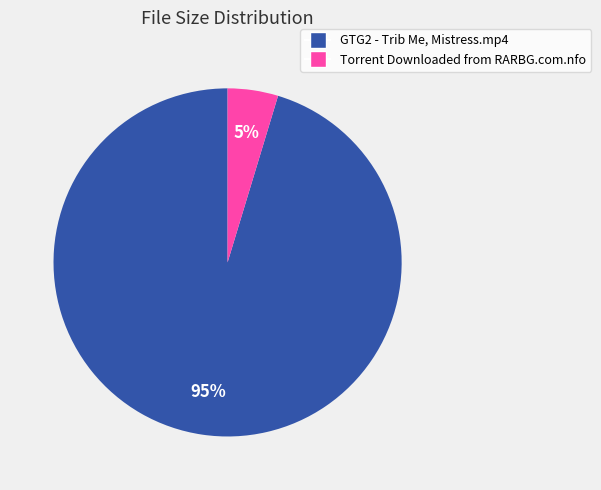

Do GTG2 - Trib Me, Mistress.mp4 and Torrent Downloaded from RARBG.com.nfo together represent more than half of the pie?

Yes